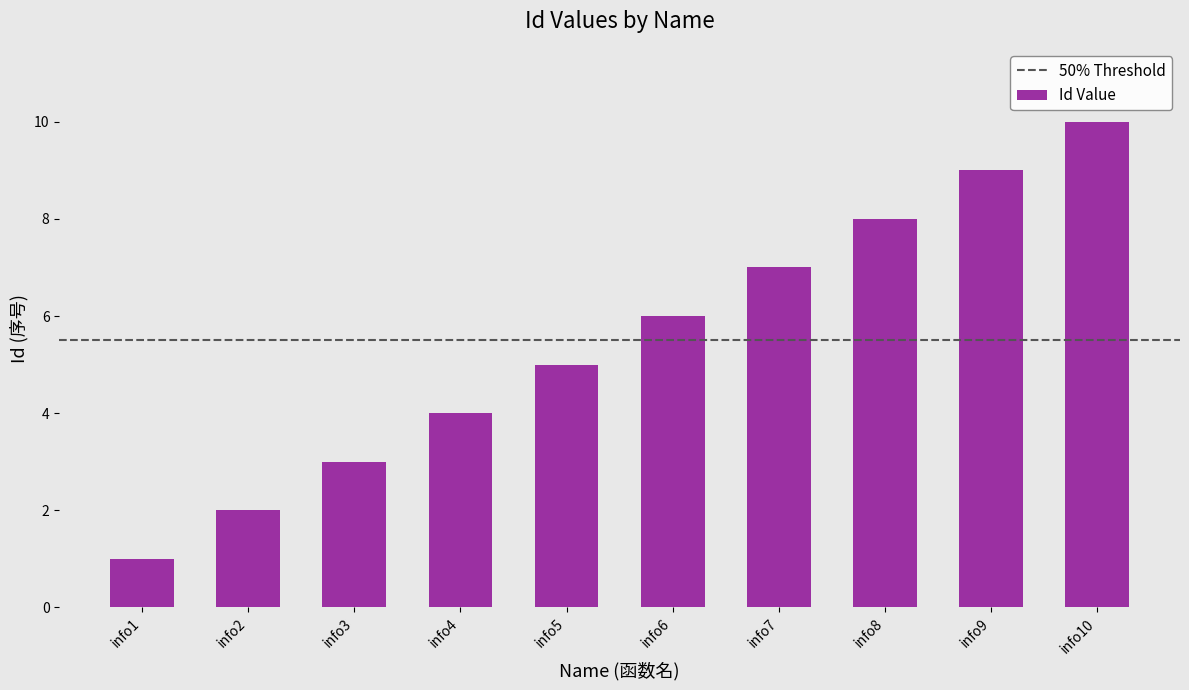

True or false: the data shows 9 at info9.

True